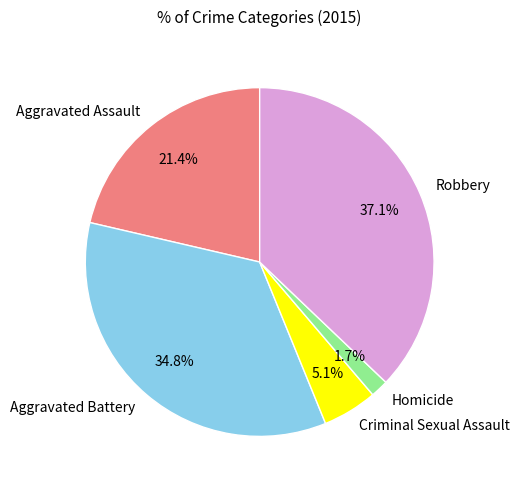

The Homicide slice represents 2% of the pie. True or false?

True